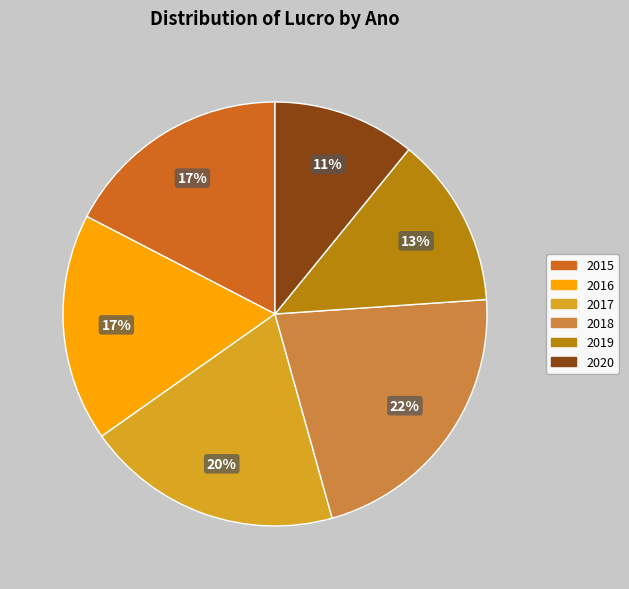

Count the number of slices in the pie.

6